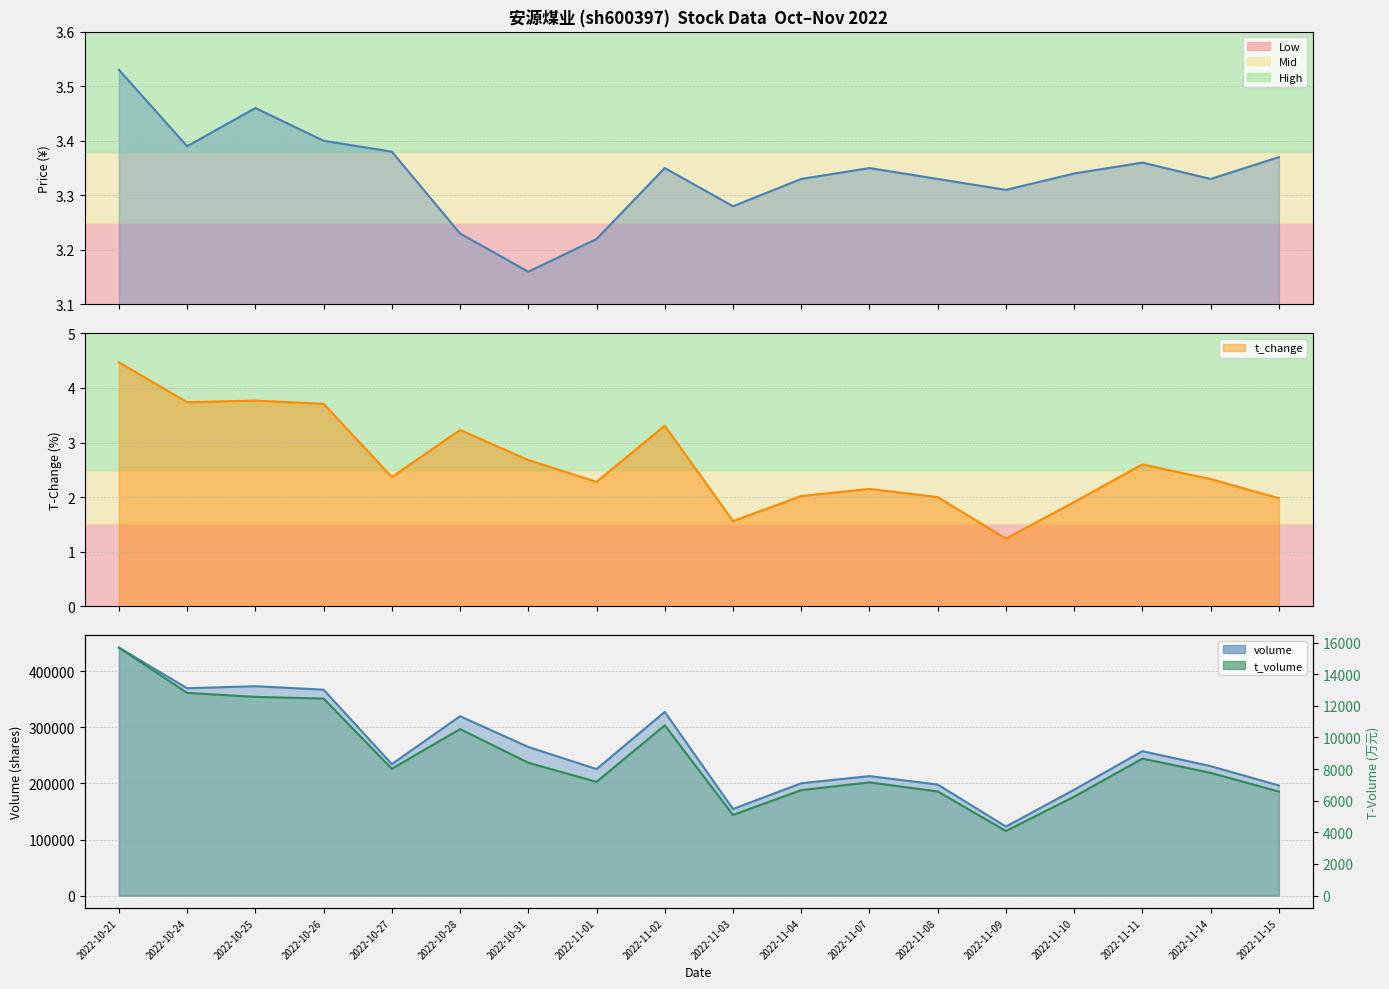

True or false: volume has a value of 198115.0 at 2022-11-08.

True